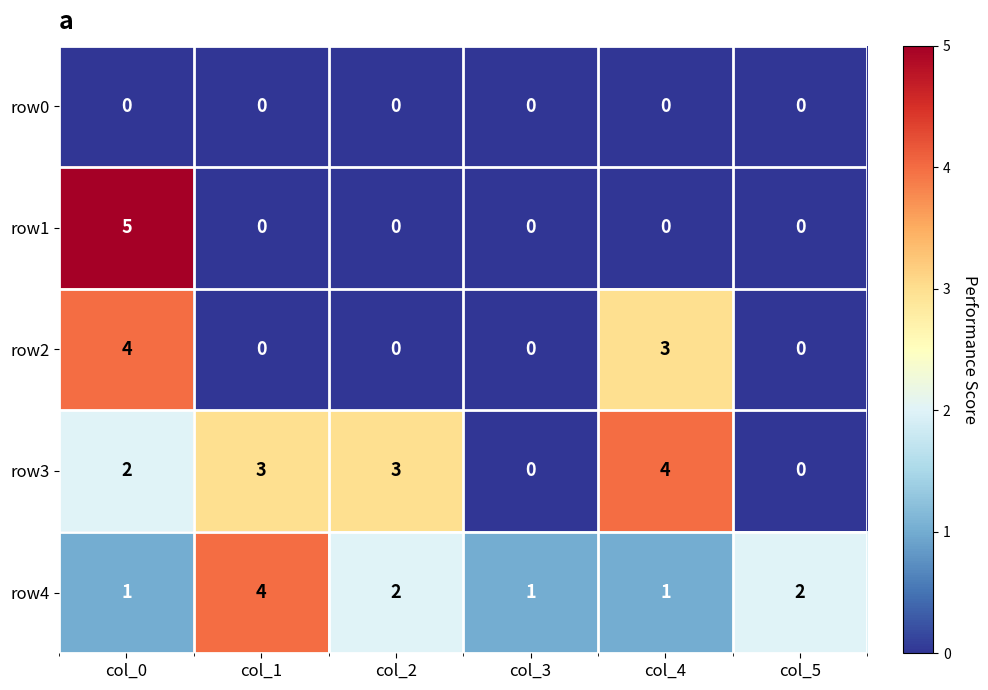

What is the sum of the row3 values at col_2 and col_3?

3